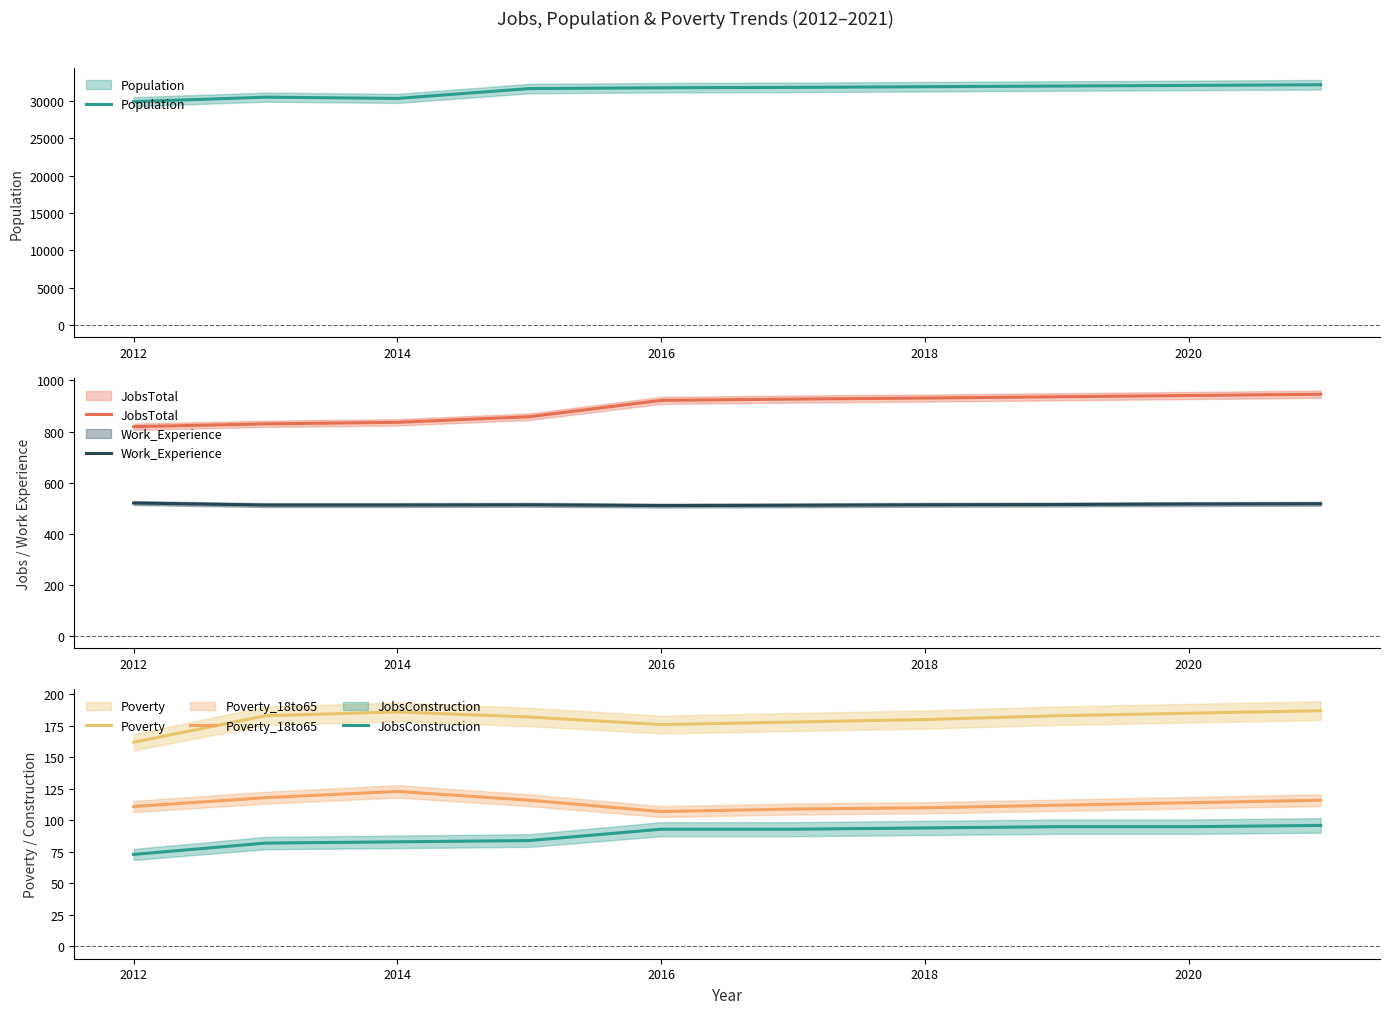

At which label does Poverty_18to65 reach its peak?

2014